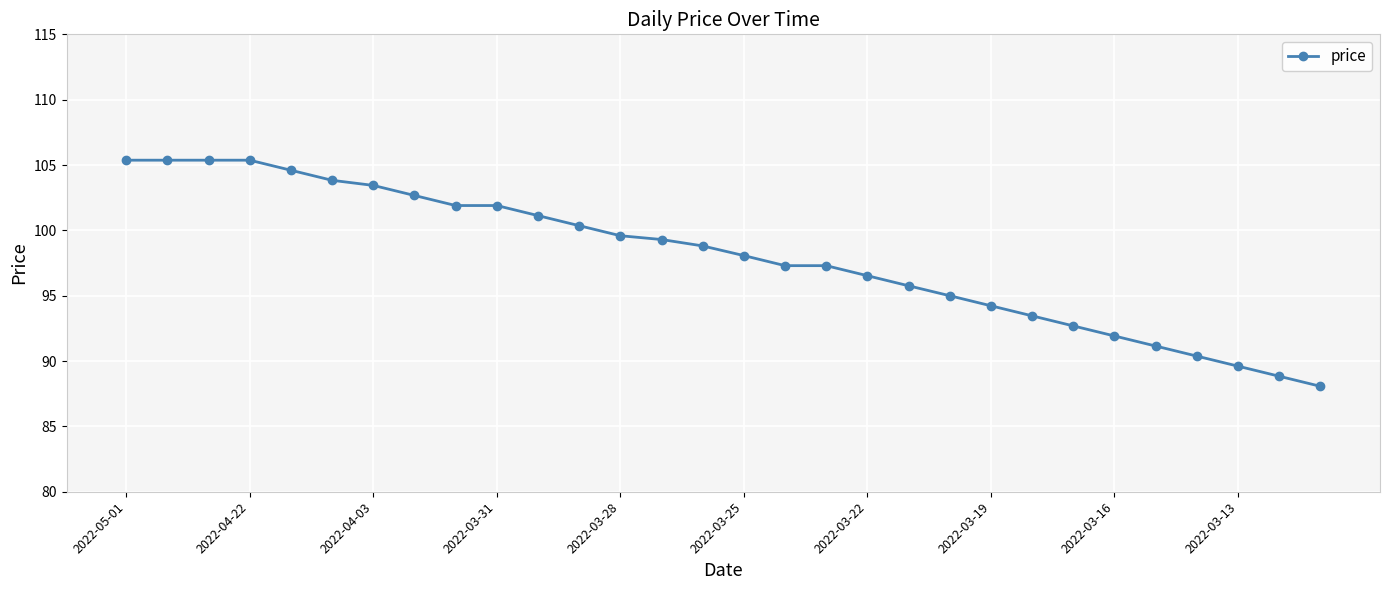

What is the minimum value shown in the chart?

88.1